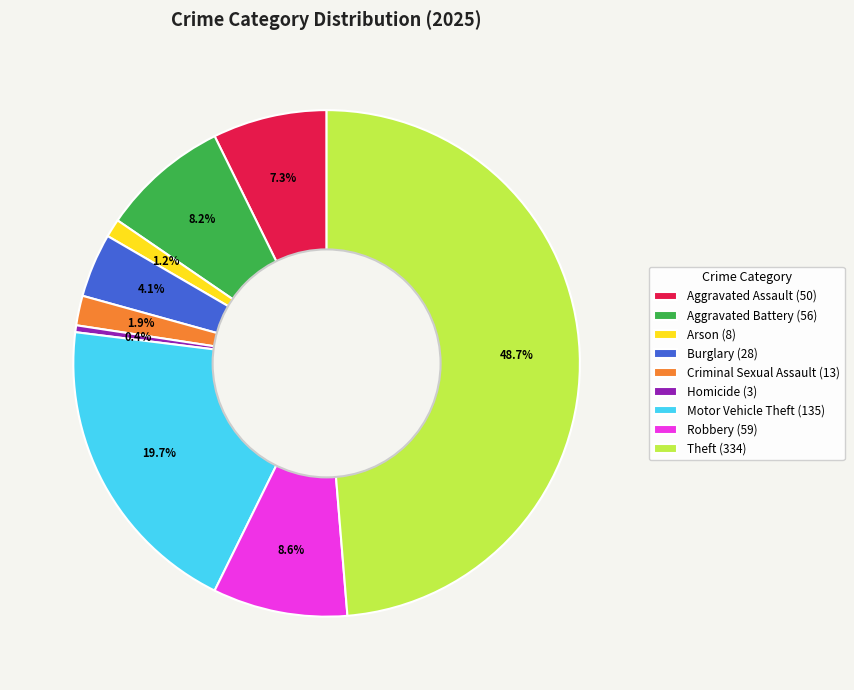

Does any single category account for the majority?

No